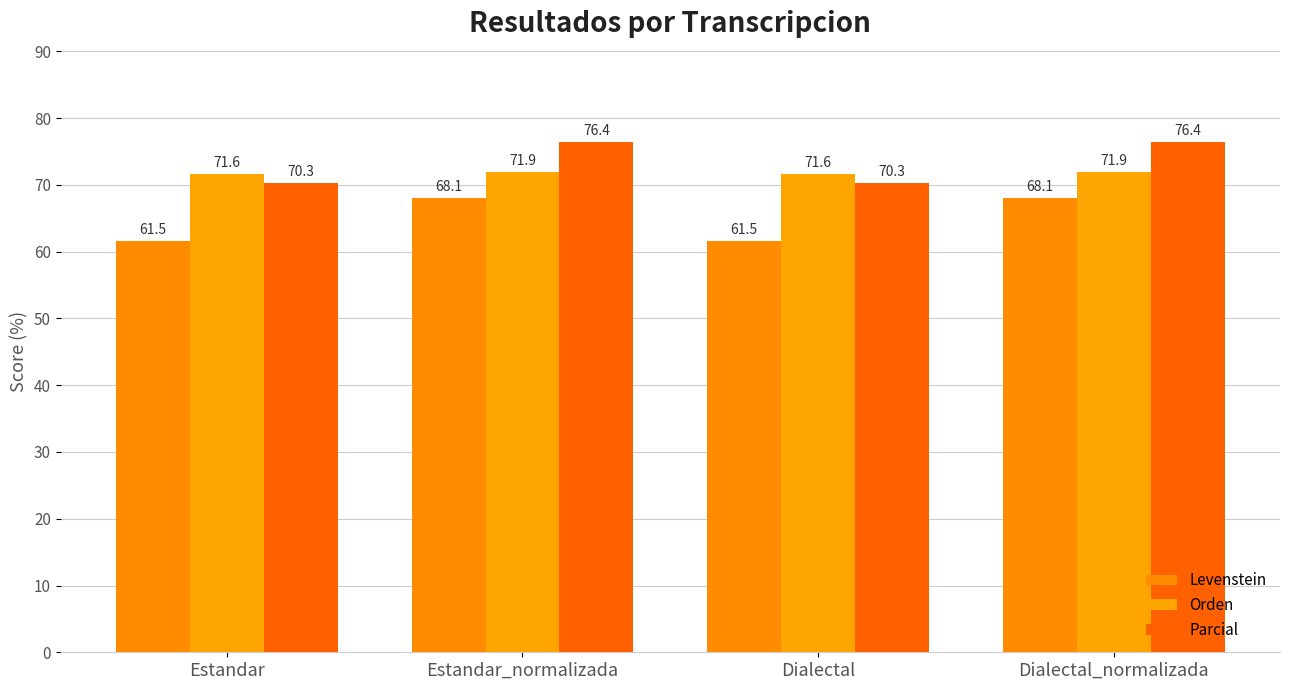

Is the value of Levenstein at Dialectal_normalizada greater than the value of Orden at Dialectal_normalizada?

No